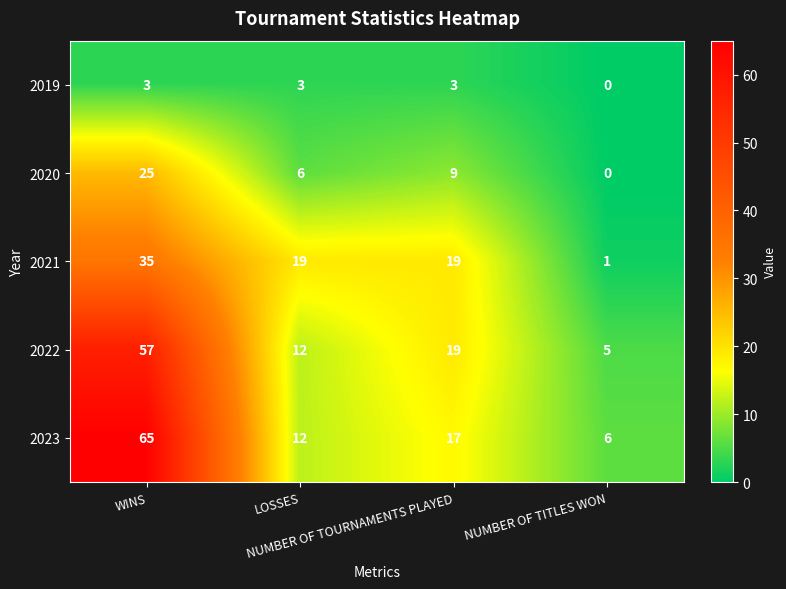

Which series has the largest range (max minus min)?

2023